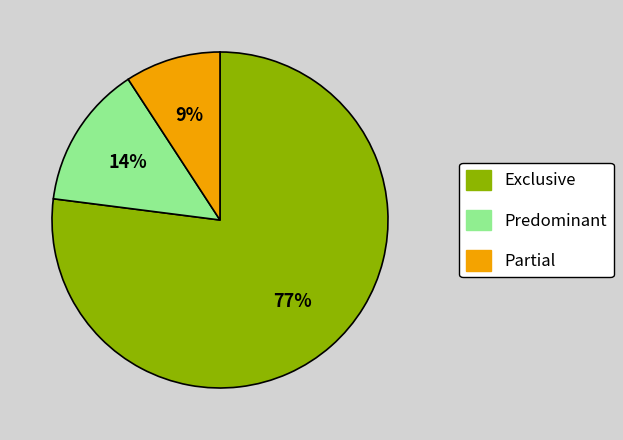

Is there any slice that represents more than half of the pie?

Yes